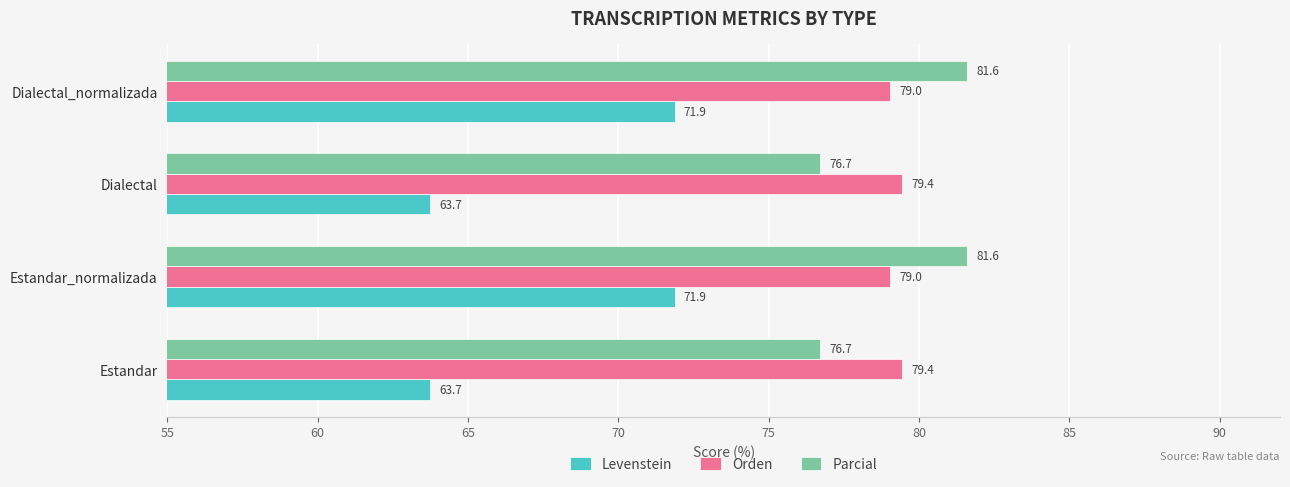

At Dialectal_normalizada, list the series in order from largest to smallest.

Parcial, Orden, Levenstein